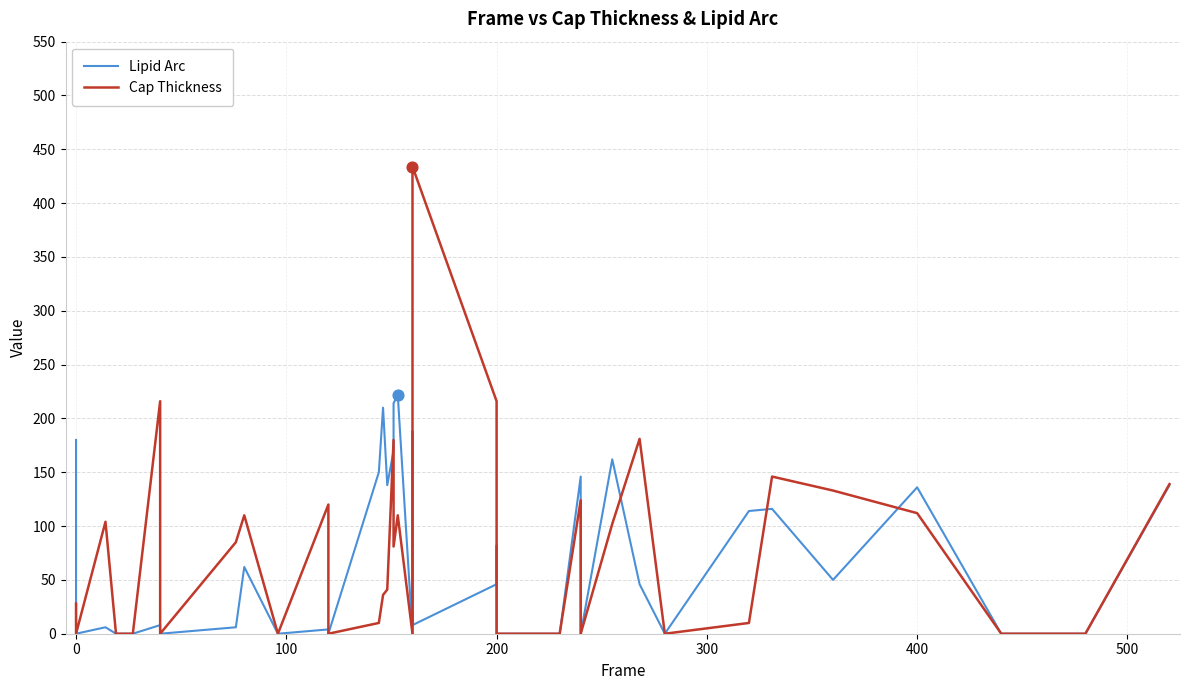

Which series contains the lowest Y value?

Lipid Arc